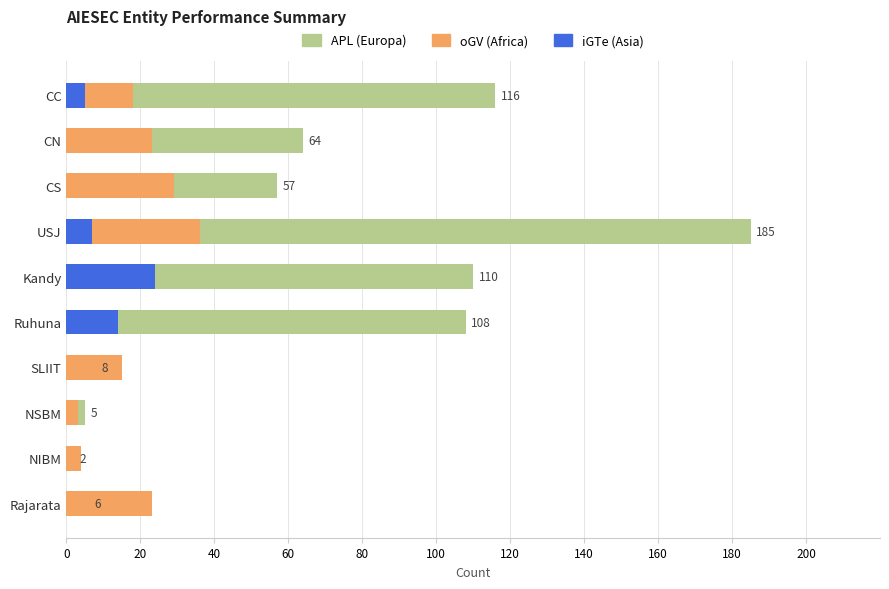

At NSBM, list the series in order from largest to smallest.

APL (Europa), oGV (Africa), iGTe (Asia)